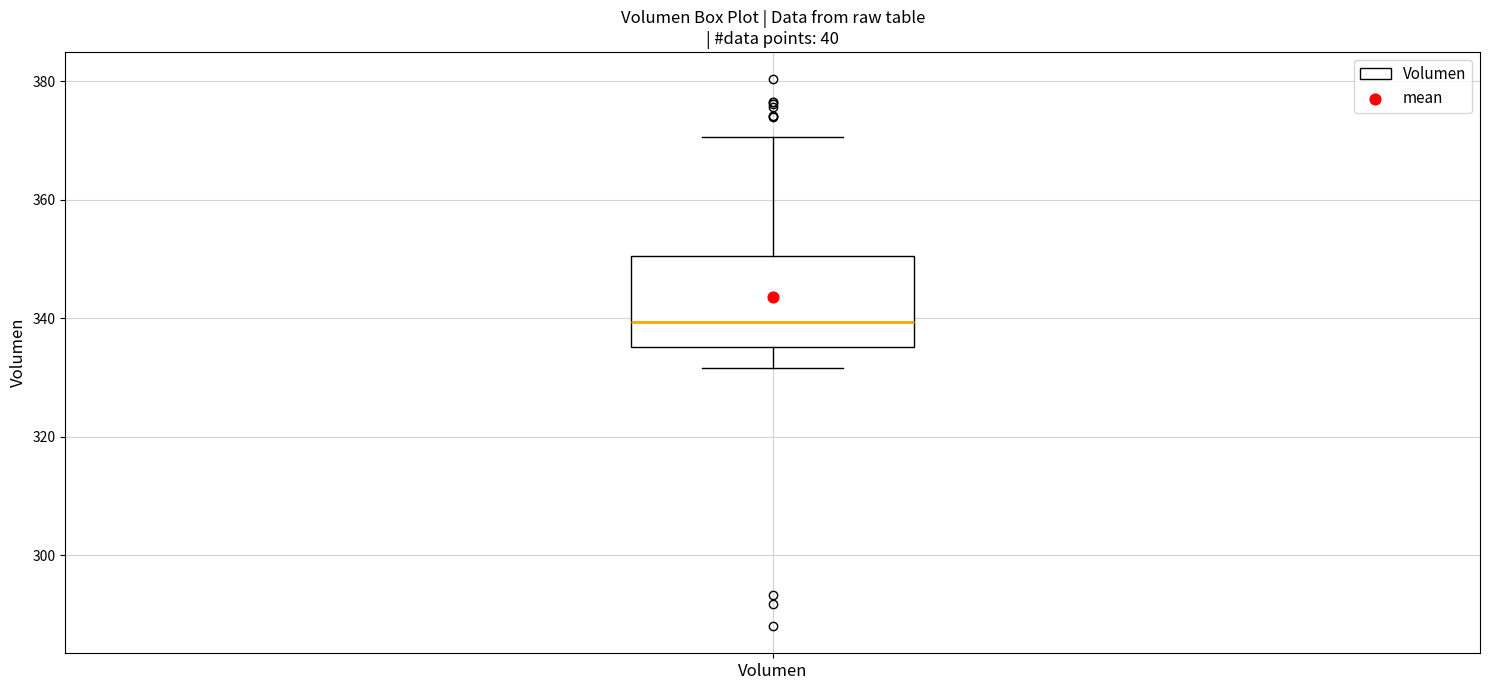

Transcribe this box plot: give where the median line is, the range the box spans, and where the two whiskers end, as read against the y-axis. The values are not printed on the chart, so give them approximately, as read against the axis.

median 340, box 336 to 350, whiskers 332 to 370